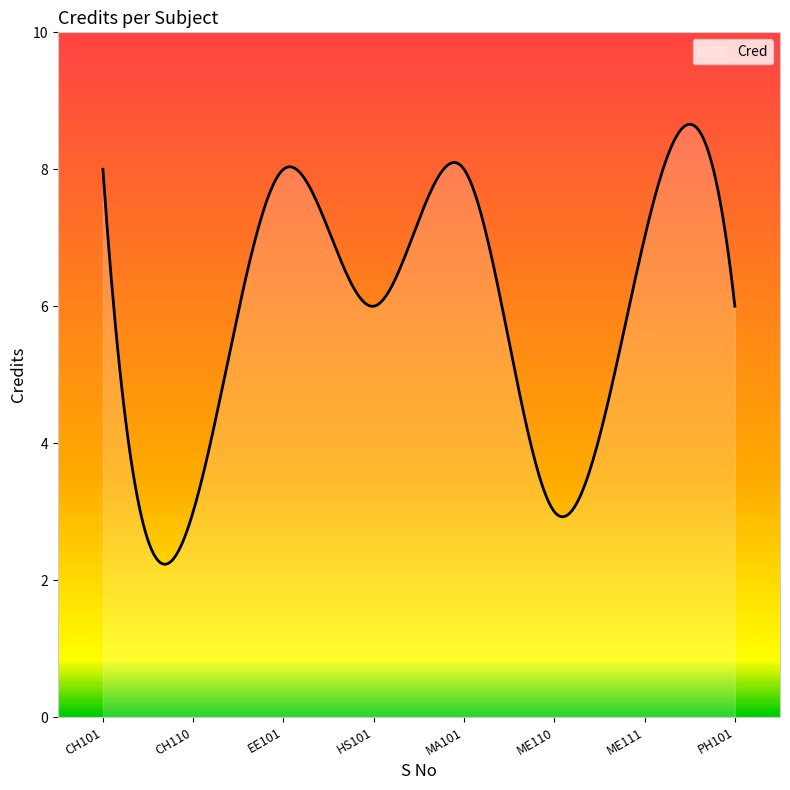

What is the maximum value shown in the chart?

8.7